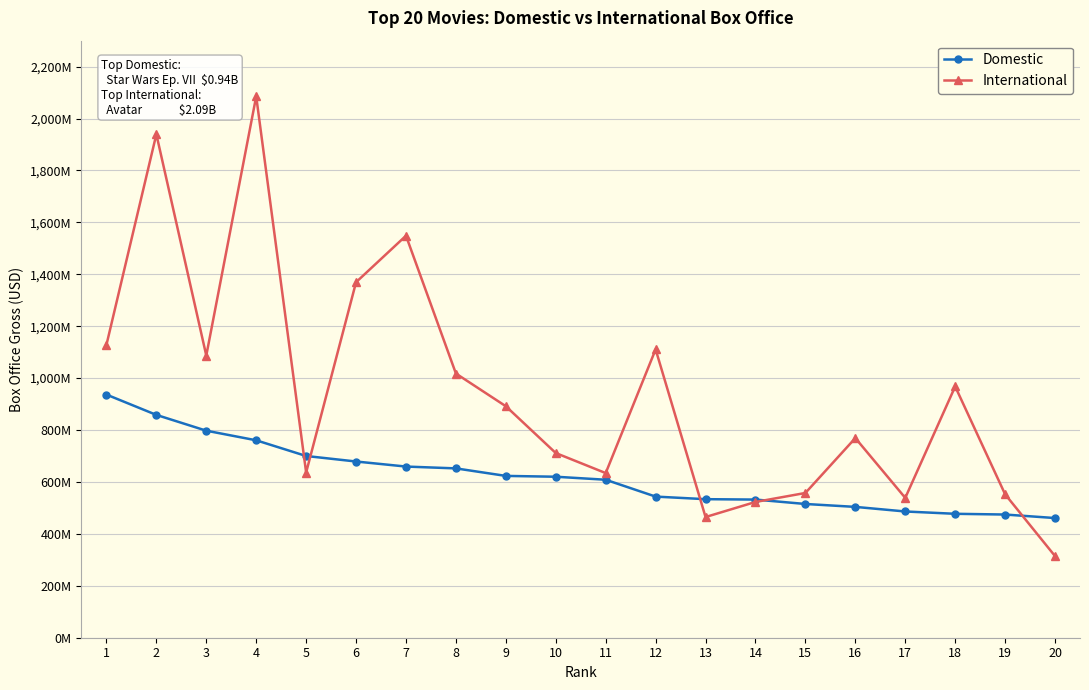

Does the chart have visible grid lines?

Yes